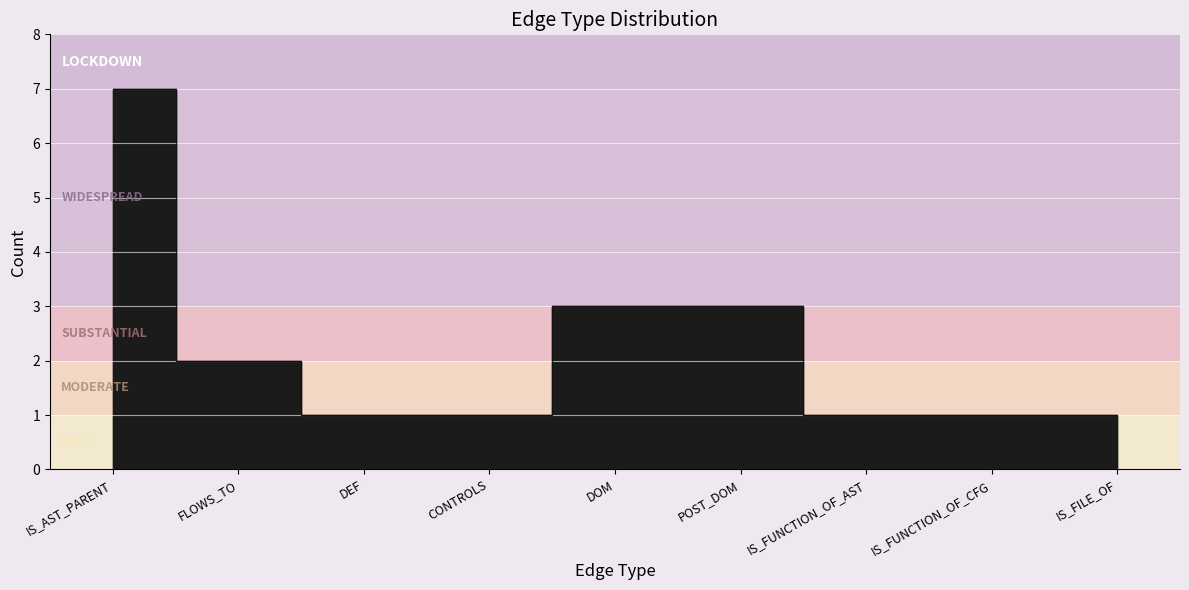

How many series are shown in this chart?

1